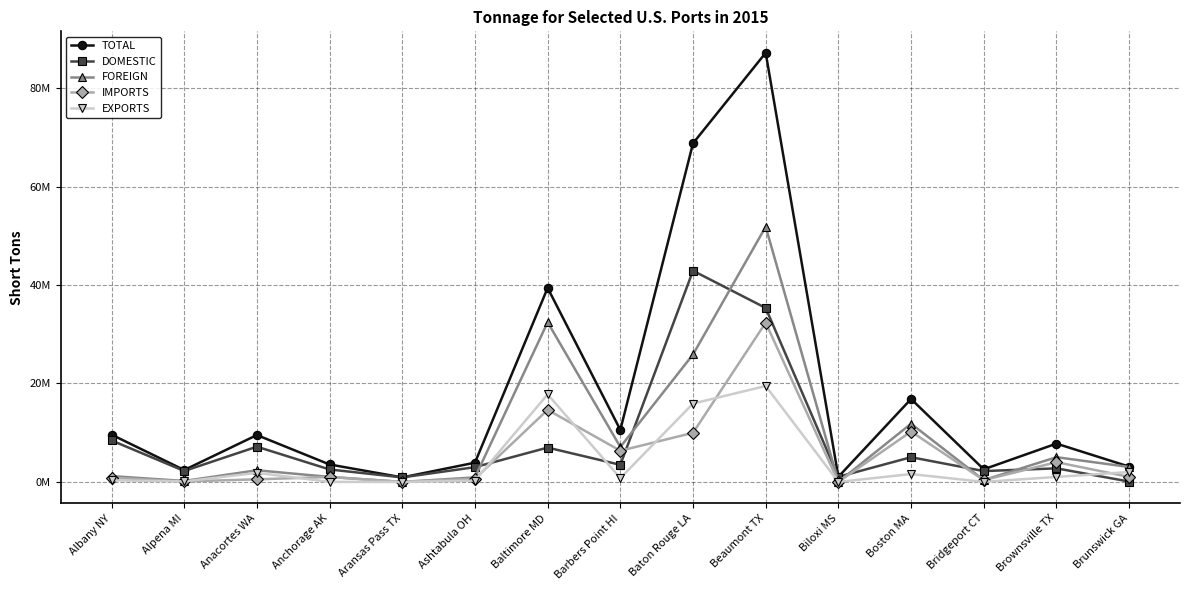

Reading right to left, list all the values displayed in this chart.

TOTAL: Brunswick GA=3107752	Brownsville TX=7779109	Bridgeport CT=2560746	Boston MA=16843278	Biloxi MS=1037236	Beaumont TX=87169875	Baton Rouge LA=68781974	Barbers Point HI=10570317	Baltimore MD=39403769	Ashtabula OH=3909200	Aransas Pass TX=916985	Anchorage AK=3540605	Anacortes WA=9519828	Alpena MI=2410283	Albany NY=9603643
DOMESTIC: Brunswick GA=71924	Brownsville TX=2756992	Bridgeport CT=2195479	Boston MA=5015715	Biloxi MS=1037236	Beaumont TX=35337070	Baton Rouge LA=42895758	Barbers Point HI=3468394	Baltimore MD=6972508	Ashtabula OH=2994903	Aransas Pass TX=916985	Anchorage AK=2527408	Anacortes WA=7155004	Alpena MI=2219411	Albany NY=8426494
FOREIGN: Brunswick GA=3035828	Brownsville TX=5022117	Bridgeport CT=365267	Boston MA=11827563	Biloxi MS=0	Beaumont TX=51832805	Baton Rouge LA=25886216	Barbers Point HI=7101923	Baltimore MD=32431261	Ashtabula OH=914297	Aransas Pass TX=0	Anchorage AK=1013197	Anacortes WA=2364824	Alpena MI=190872	Albany NY=1177149
IMPORTS: Brunswick GA=1021238	Brownsville TX=4009427	Bridgeport CT=365267	Boston MA=10232396	Biloxi MS=0	Beaumont TX=32351597	Baton Rouge LA=9970896	Barbers Point HI=6333104	Baltimore MD=14640577	Ashtabula OH=643543	Aransas Pass TX=0	Anchorage AK=1001686	Anacortes WA=523702	Alpena MI=91047	Albany NY=860304
EXPORTS: Brunswick GA=2014590	Brownsville TX=1012690	Bridgeport CT=0	Boston MA=1595167	Biloxi MS=0	Beaumont TX=19481208	Baton Rouge LA=15915320	Barbers Point HI=768819	Baltimore MD=17790684	Ashtabula OH=270754	Aransas Pass TX=0	Anchorage AK=11511	Anacortes WA=1841122	Alpena MI=99825	Albany NY=316845